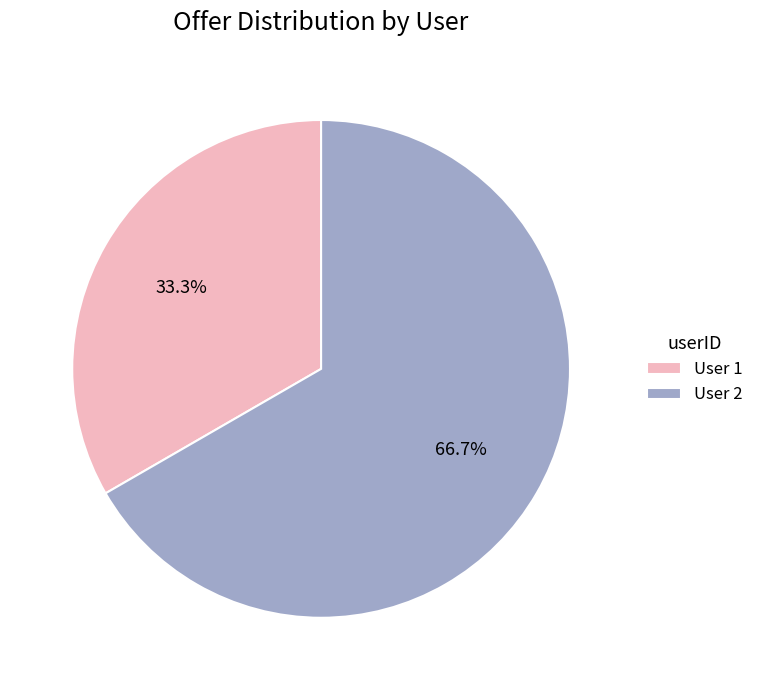

Which category accounts for the majority?

User 2